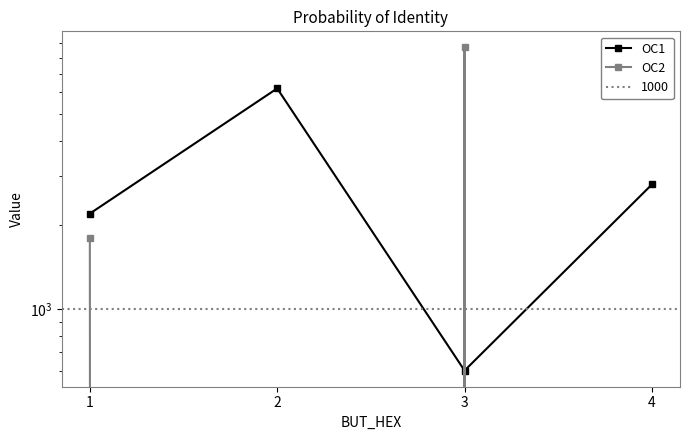

Is it true that OC2 equals 1800 at 1?

True